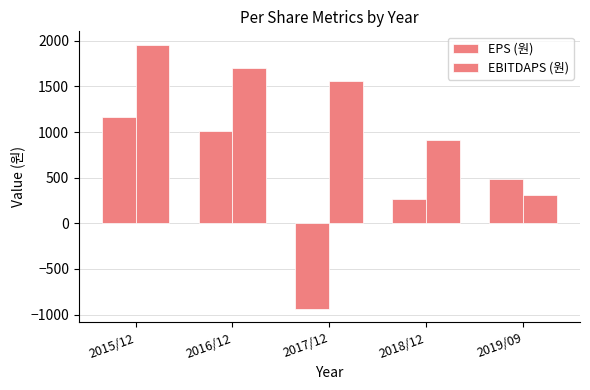

Count the number of categories in the chart.

5